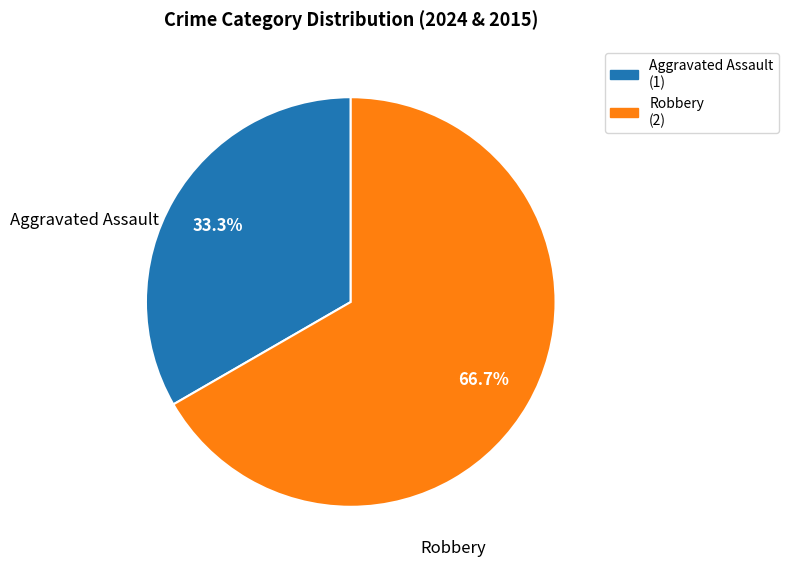

Rank the categories by value from highest to lowest.

Robbery, Aggravated Assault